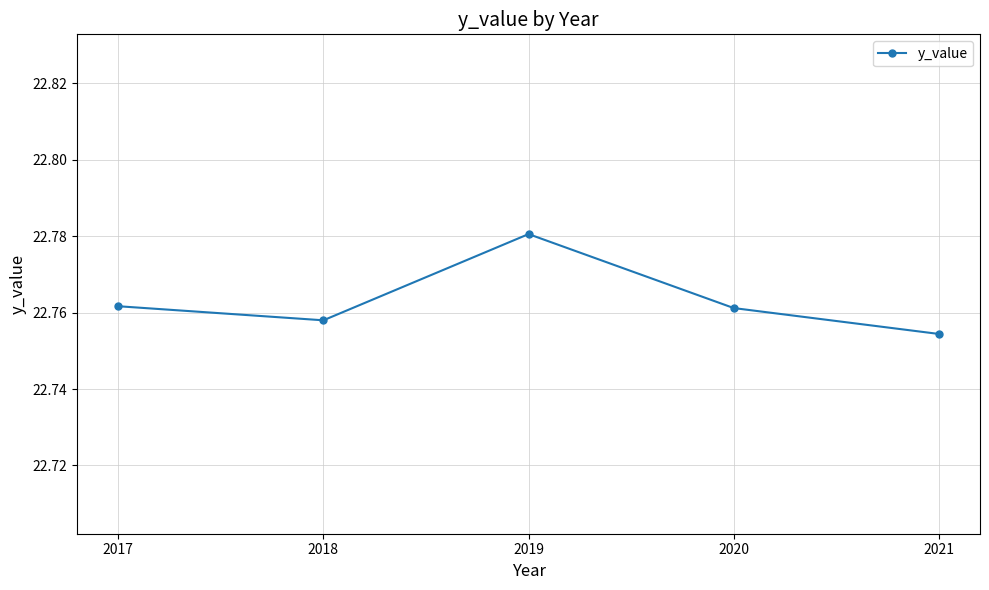

At which category does the data reach its first local valley?

2018